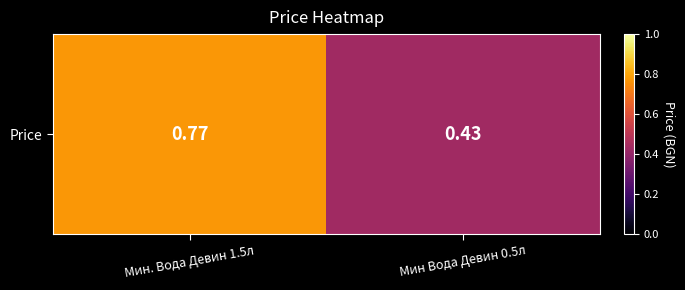

Where is the data nearest to the value 0?

Мин Вода Девин 0.5л